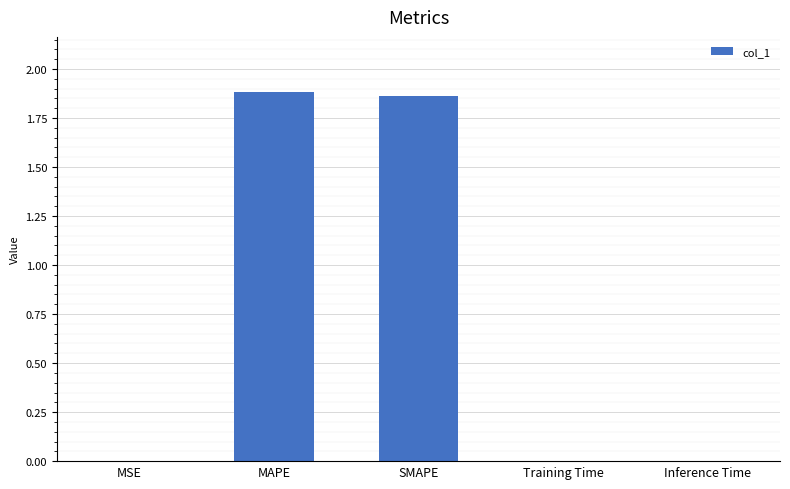

At which category does the chart reach its peak across all series?

MAPE